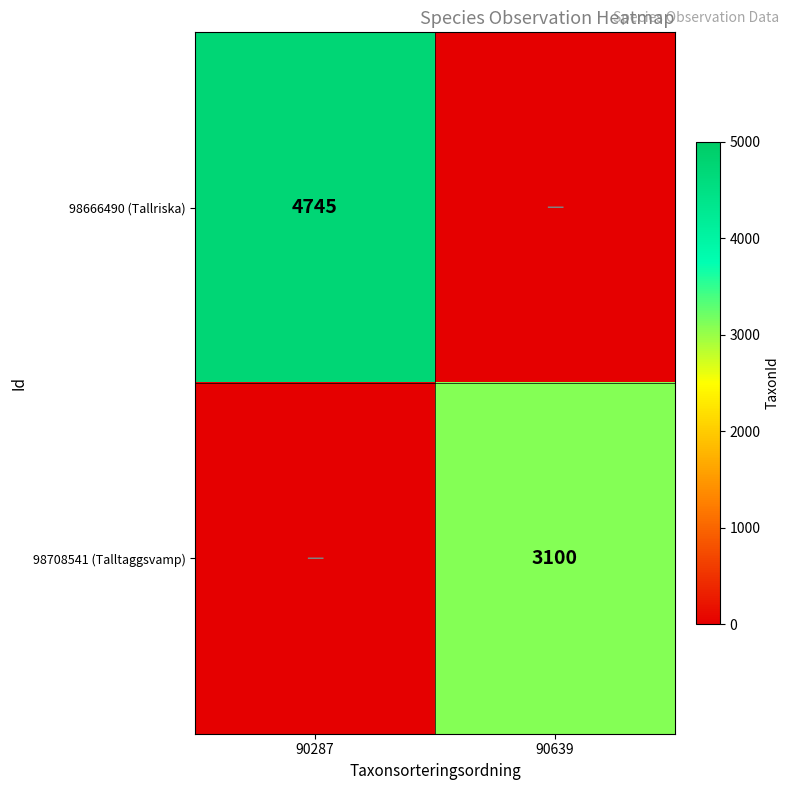

At which category does the chart reach its minimum across all series?

90639